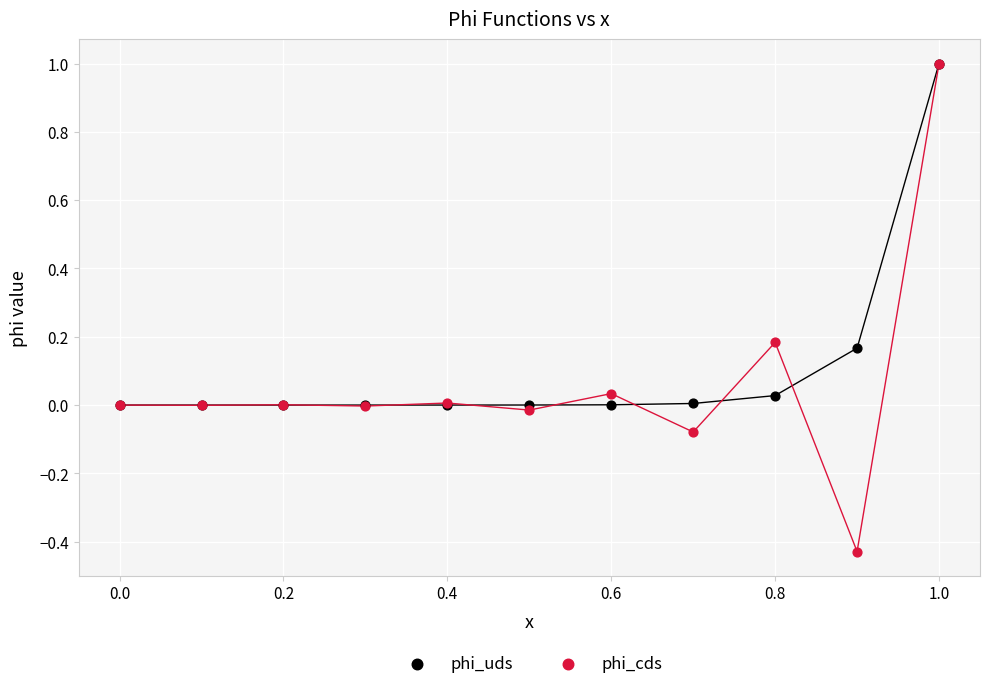

What are all the series names shown in the legend?

phi_uds, phi_cds